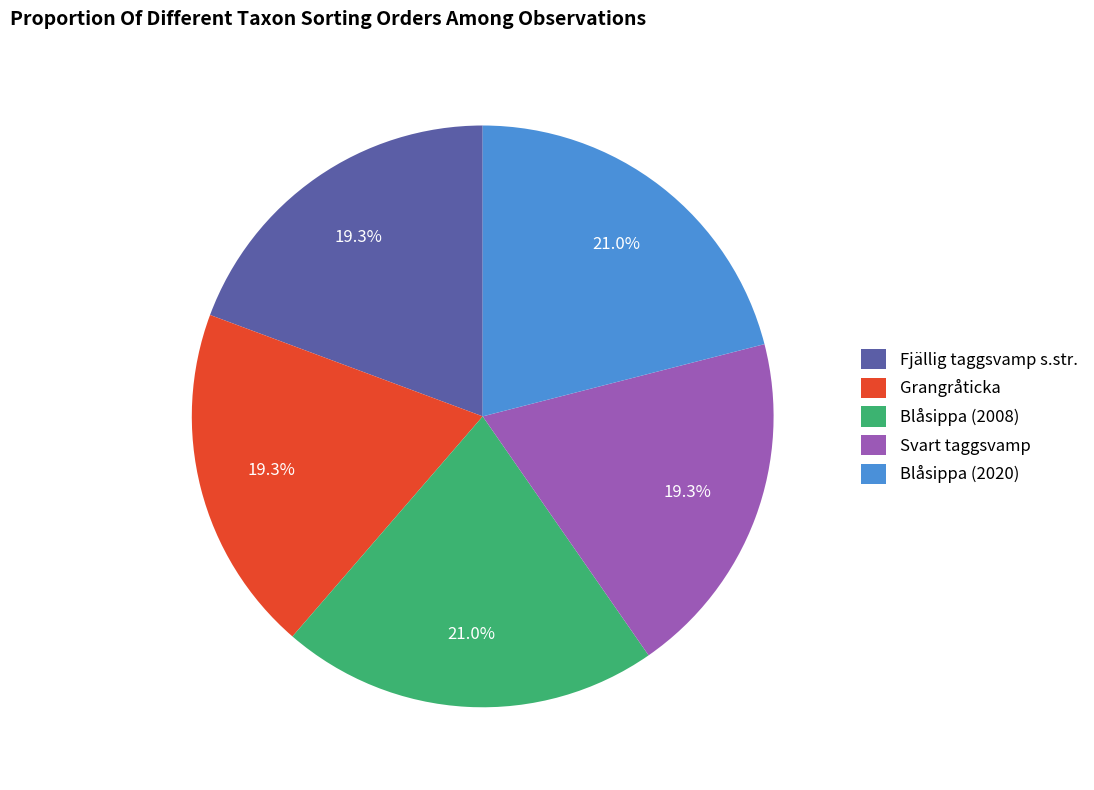

Combined, do Fjällig taggsvamp s.str. and Grangråticka account for over 50%?

No